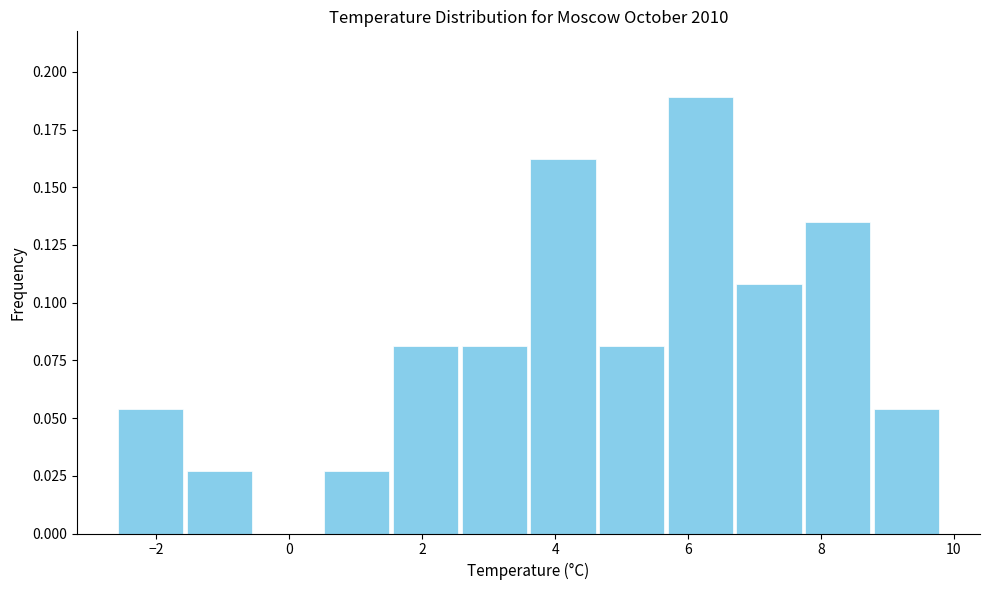

Which range on the x-axis has the tallest bar?

5.6 to 6.8